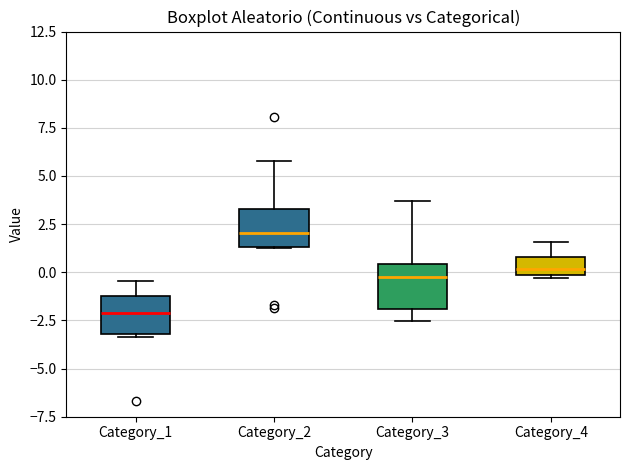

Reading left to right, read every box against the y-axis: the position of its median line, the range the box covers, and the ends of its whiskers. The values are not printed on the chart, so give them approximately, as read against the axis.

Category_1: median -2.0, box -3.0 to -1.0, whiskers -3.5 to -0.5
Category_2: median 2.0, box 1.5 to 3.5, whiskers 1.5 to 6.0
Category_3: median -0.5, box -2.0 to 0.5, whiskers -2.5 to 3.5
Category_4: median 0.0 (just above the box's lower edge), box 0.0 to 1.0, whiskers -0.5 to 1.5